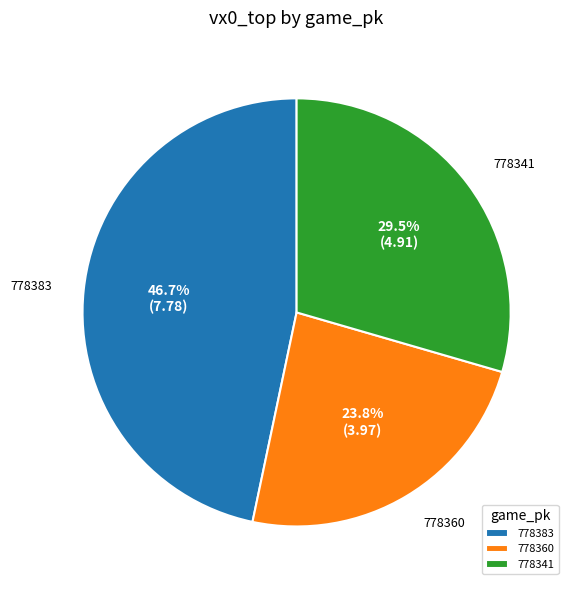

How many segments does this pie chart have?

3